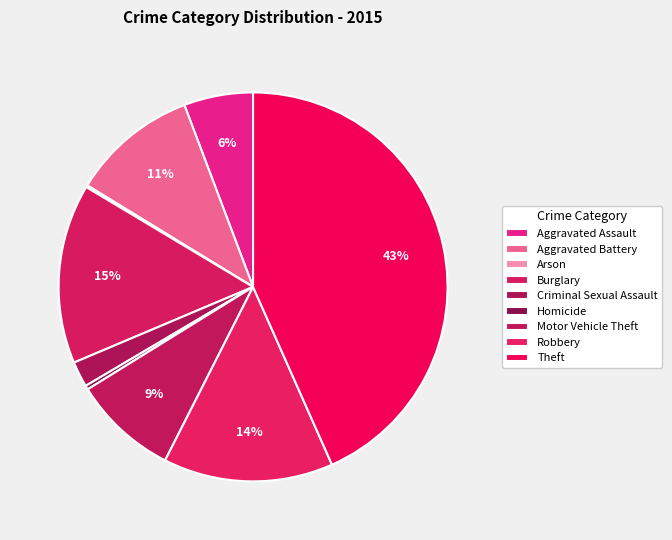

Combined, what portion of the pie is Theft and Motor Vehicle Theft?

52.1%